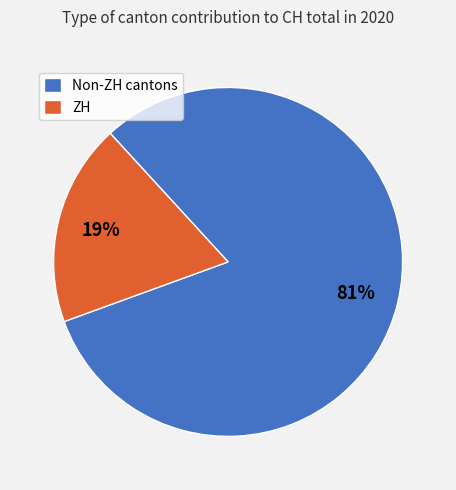

To the nearest percent, what is the difference between the largest and smallest slice percentages?

62%